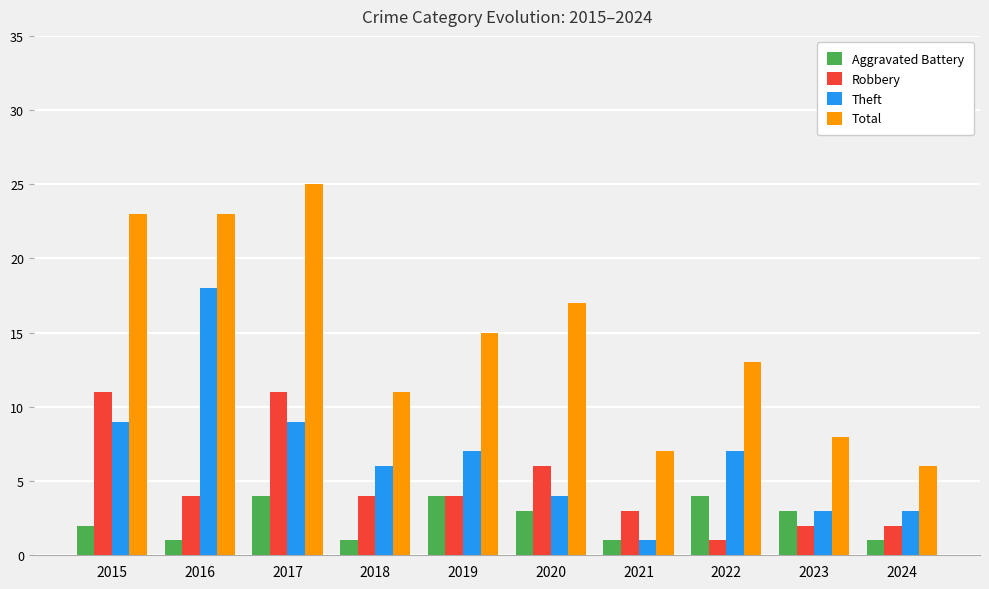

At 2022, list the series in order from smallest to largest.

Robbery, Aggravated Battery, Theft, Total